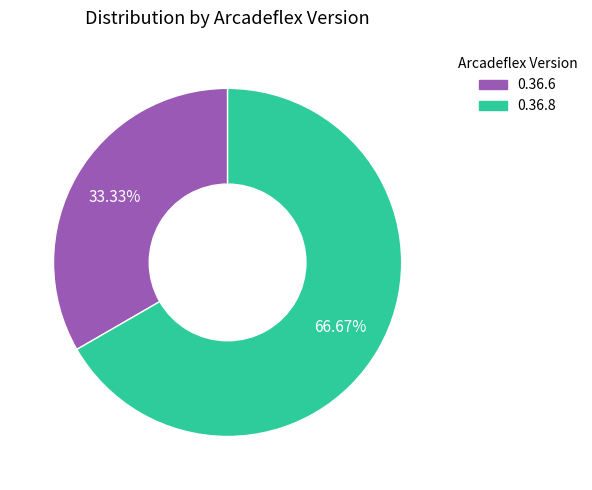

The 0.36.8 slice represents 60% of the pie. True or false?

False